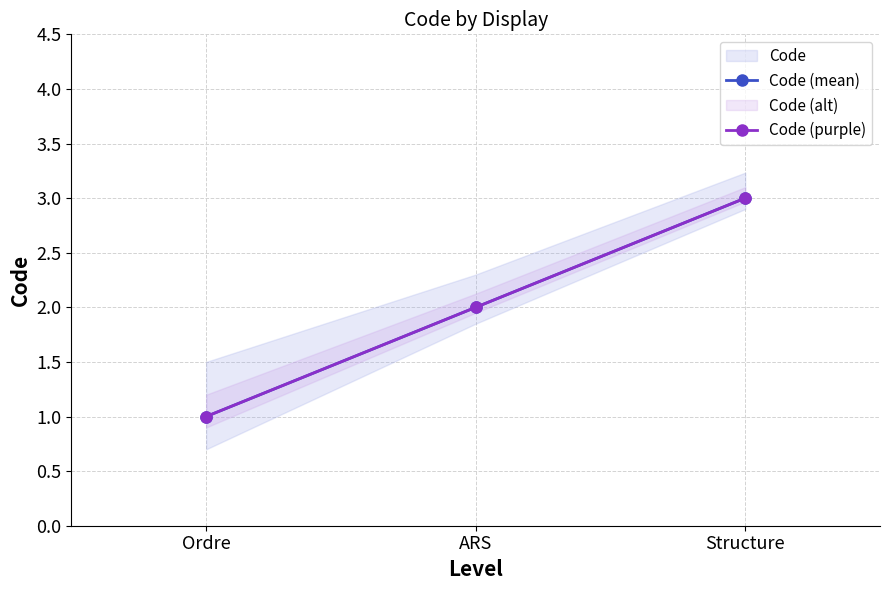

Where does the Code (purple) series first go above 2?

Structure